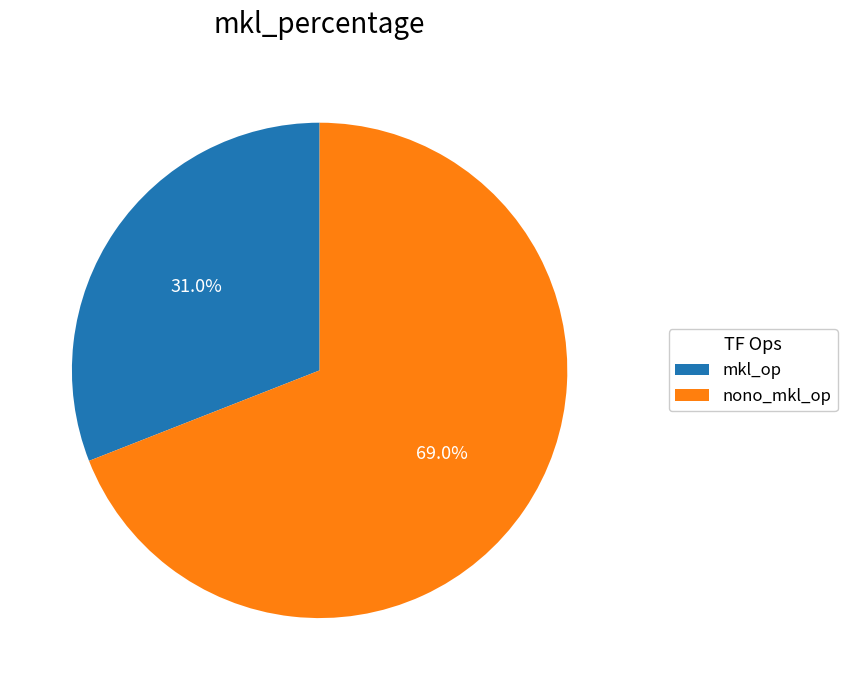

How many slices are in this pie chart?

2